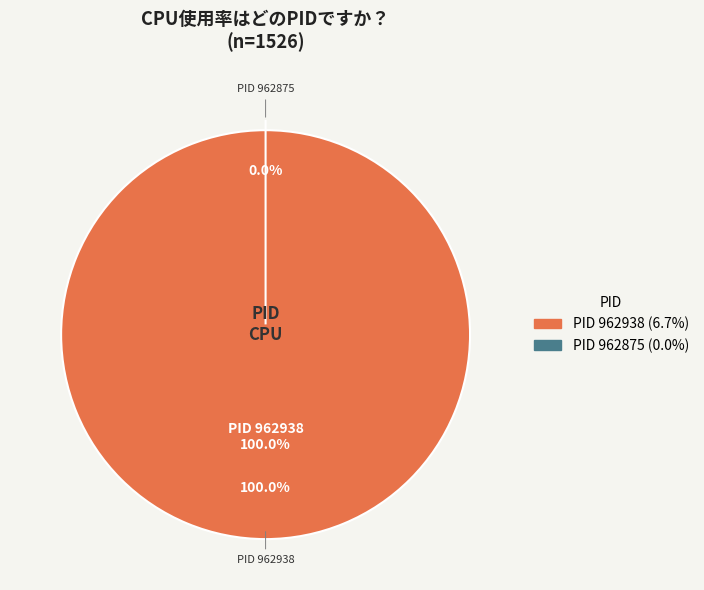

How many slices are in this pie chart?

2